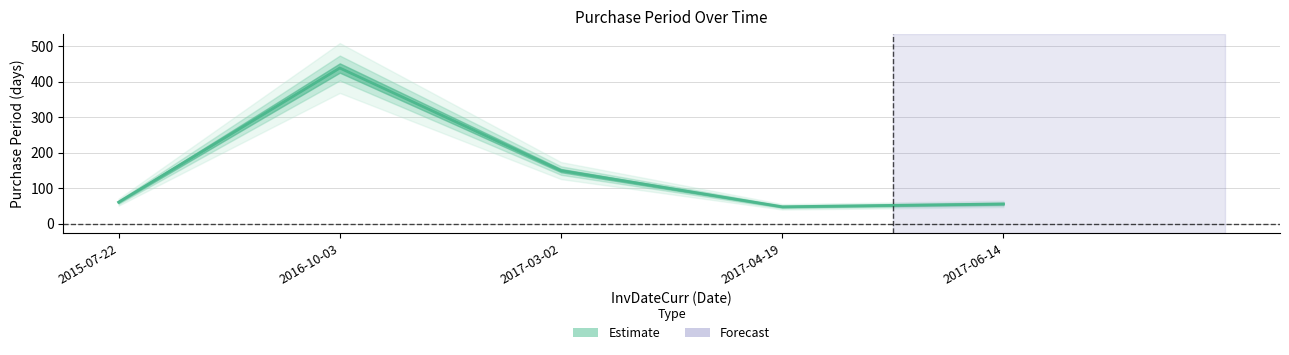

Rank the categories by value from lowest to highest.

2017-04-19, 2017-06-14, 2015-07-22, 2017-03-02, 2016-10-03